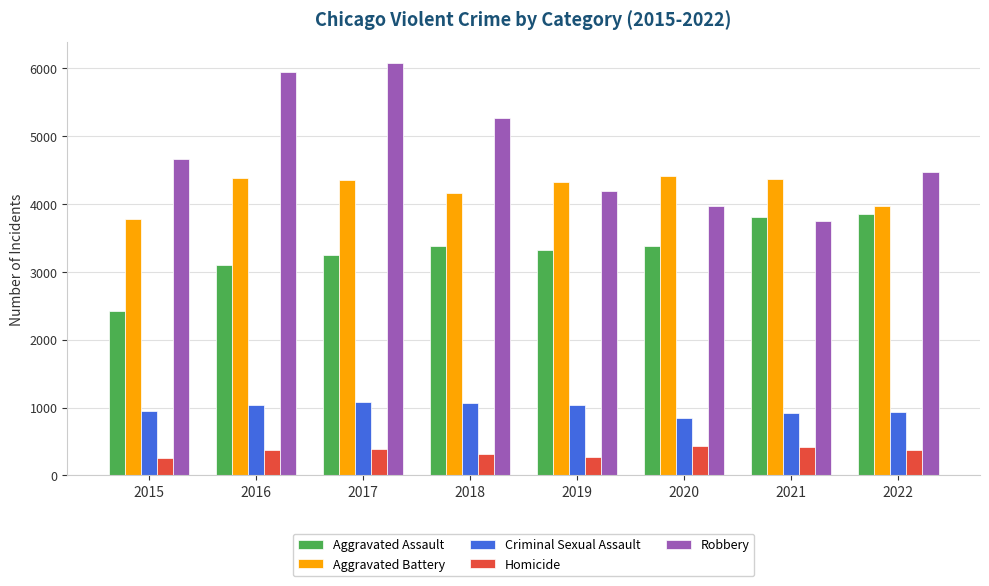

What is the sum of the Aggravated Battery values at 2019 and 2020?

8738